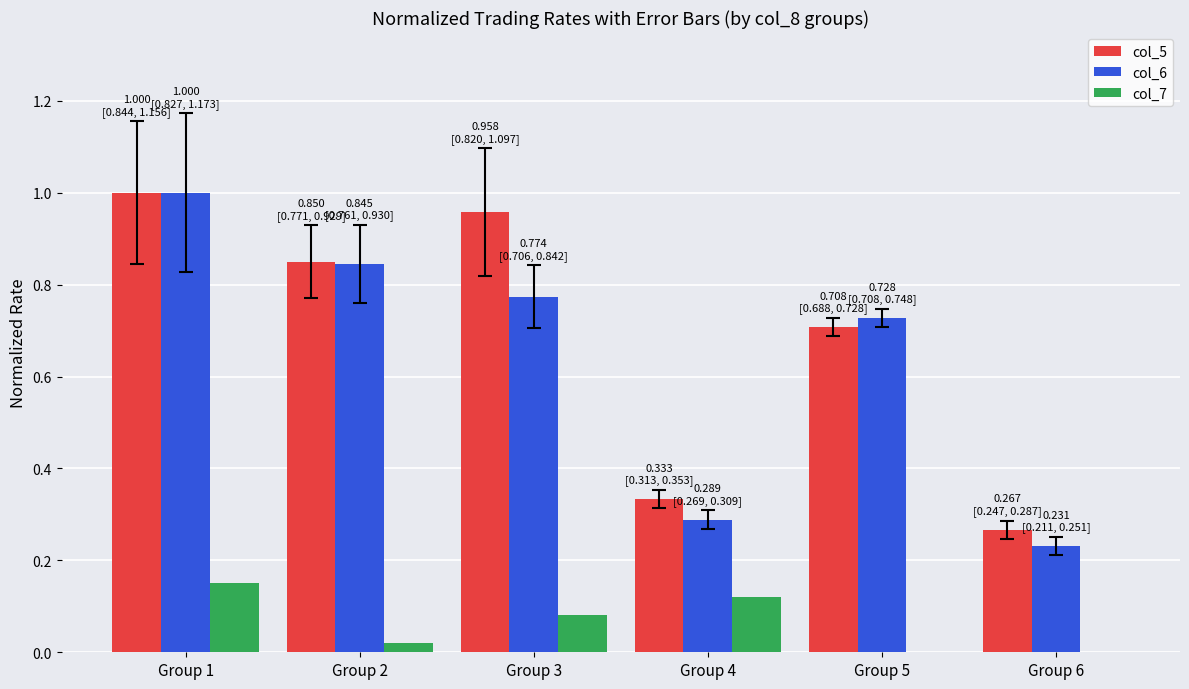

True or false: col_6 has a value of 0.4 at Group 3.

False